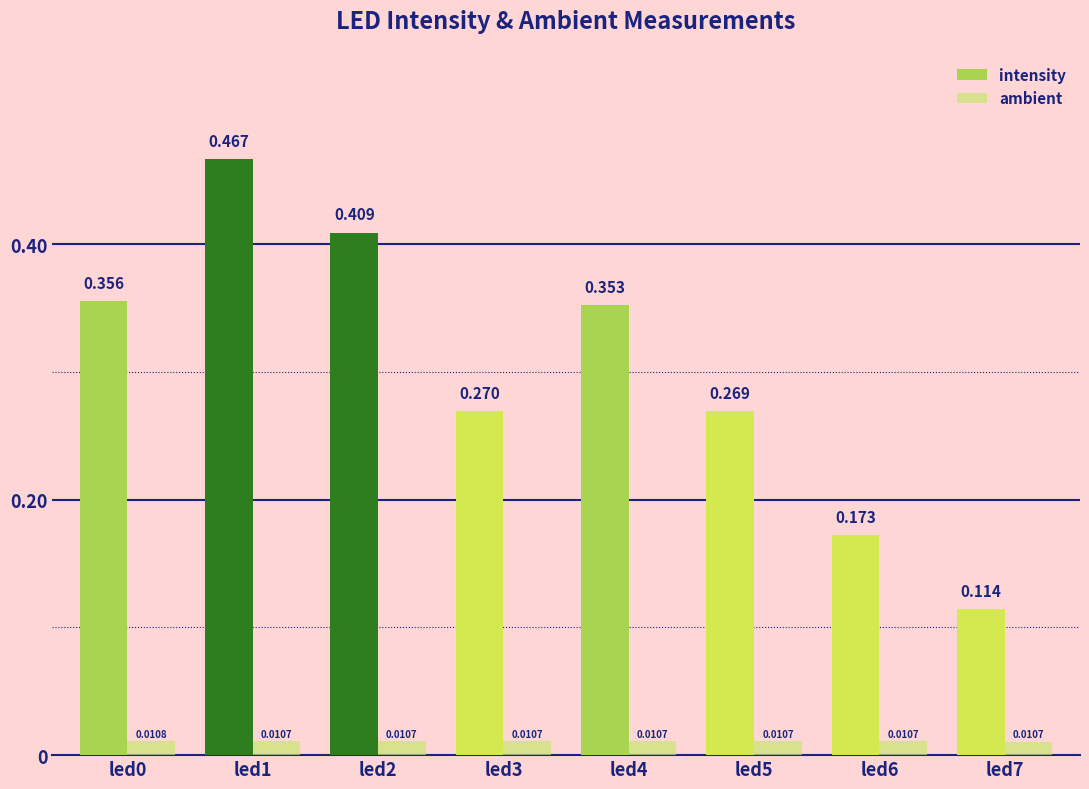

Between led5 and led7, which series saw the biggest shift?

intensity